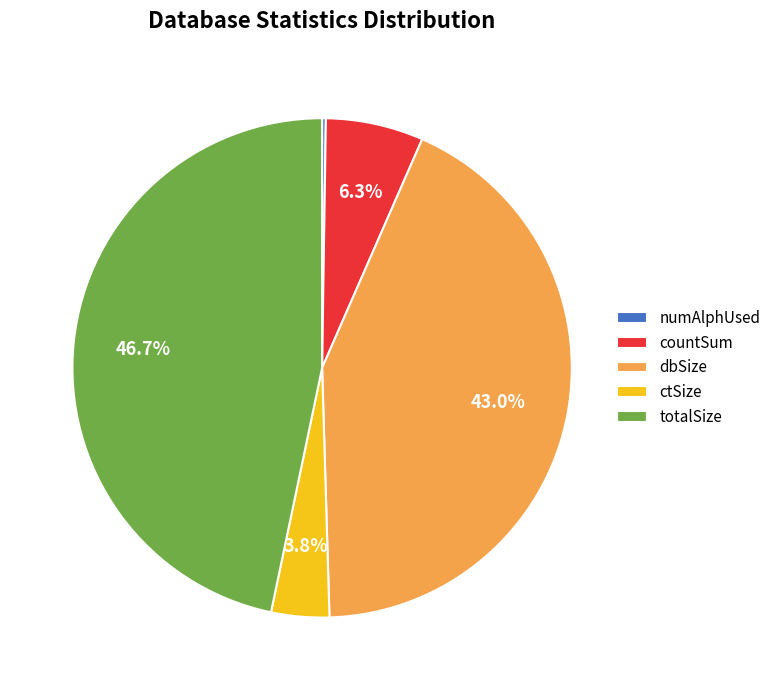

Is the sum of ctSize and countSum greater than half?

No